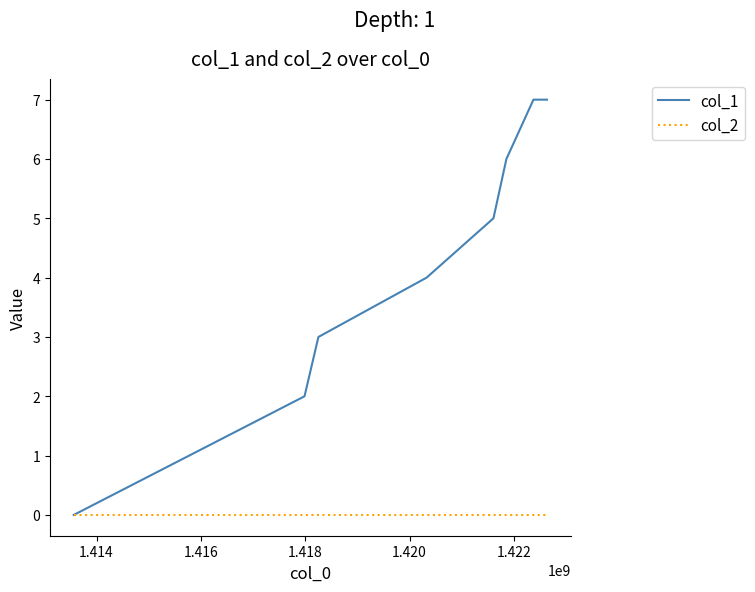

What are all the series names shown in the legend?

col_1, col_2